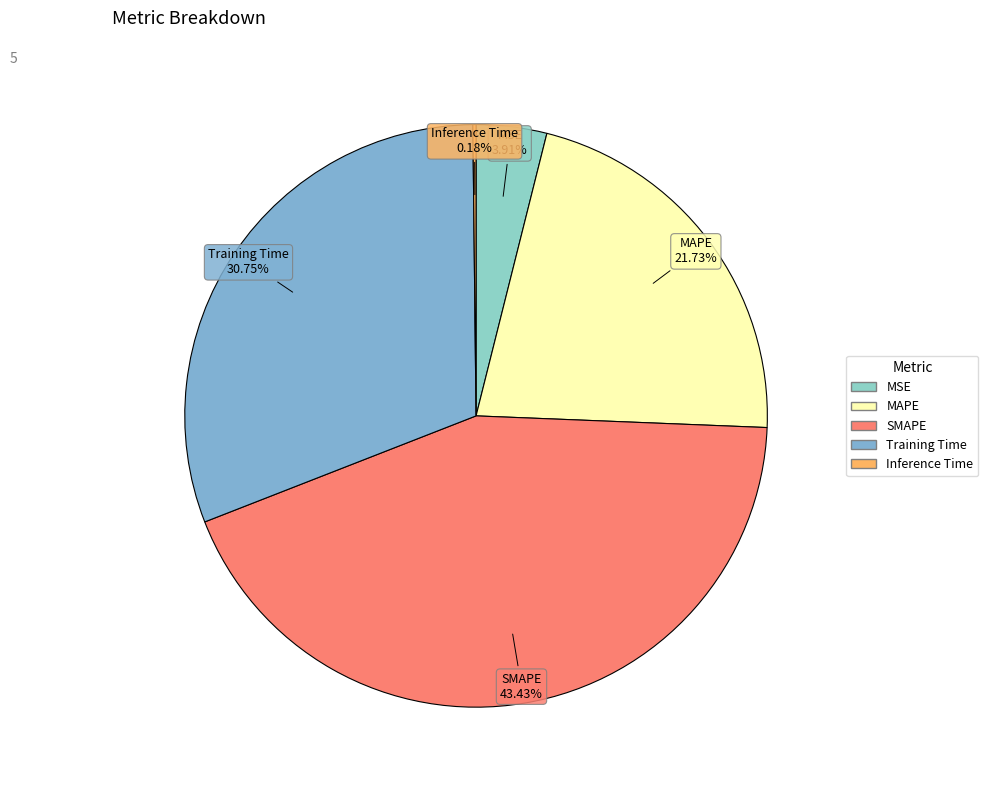

Does any single category account for the majority?

No